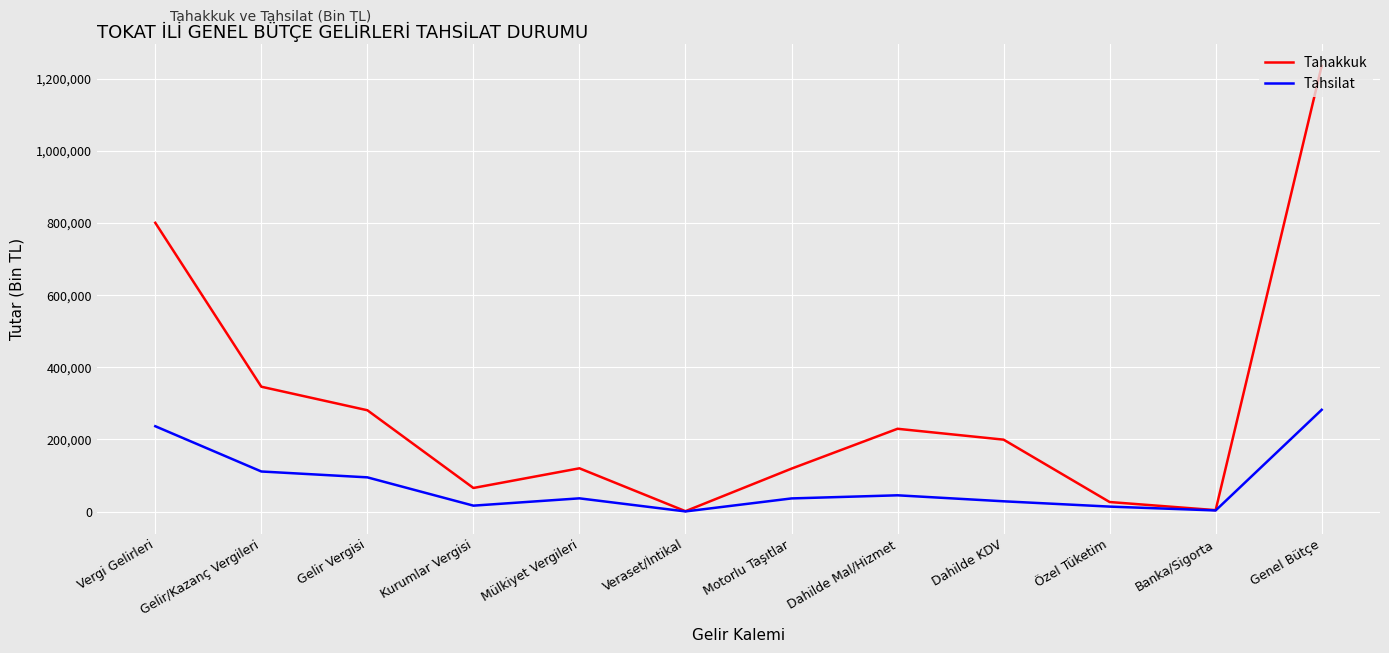

Which series has the largest total across all categories?

Tahakkuk